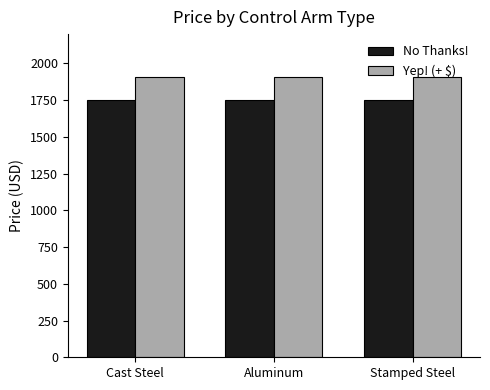

What is the spread (max minus min) of values at Cast Steel?

153.7